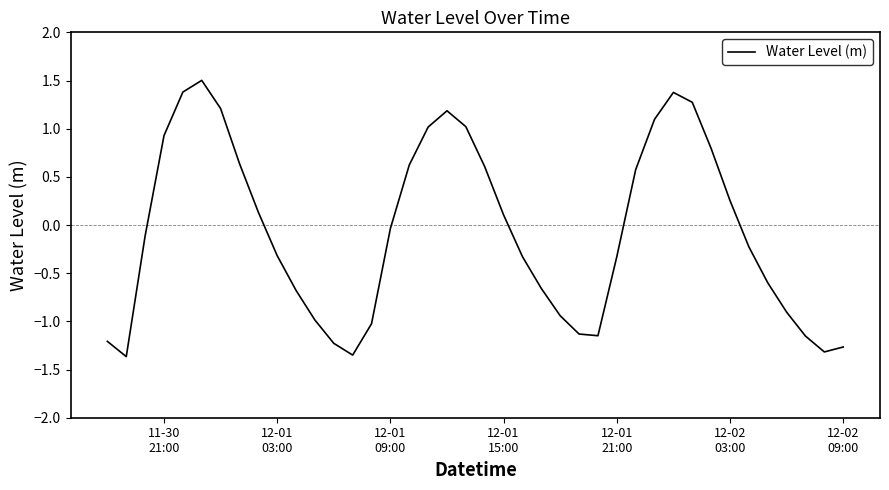

What is the difference between the maximum and minimum values?

2.9